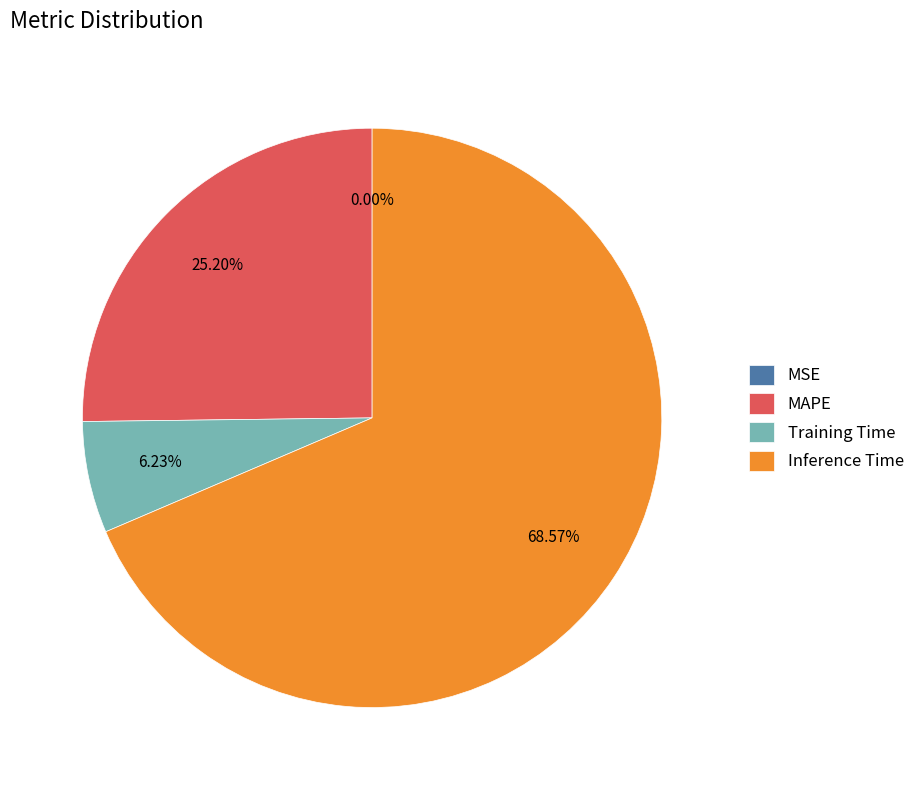

What percentage is the Inference Time slice, to the nearest percent?

69%